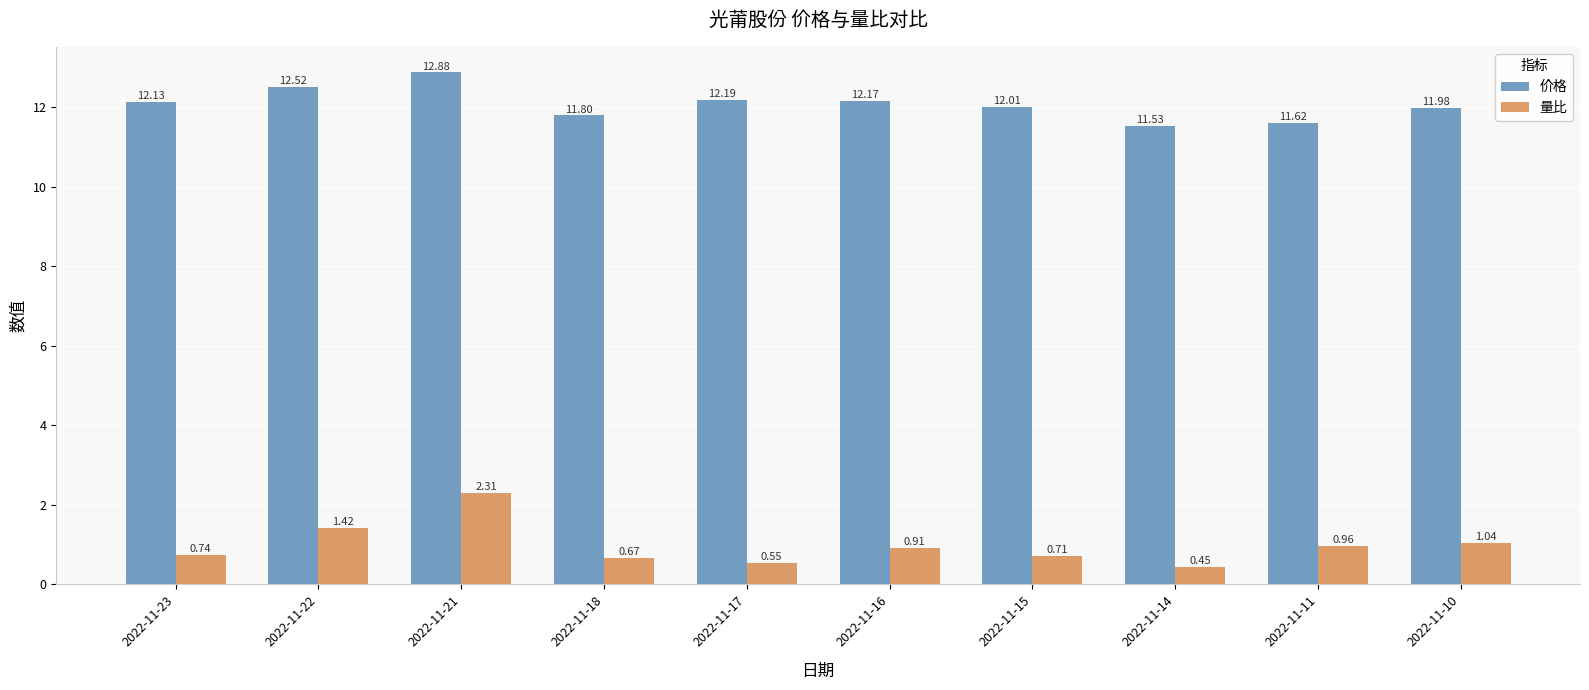

How many bars are there in each group?

2